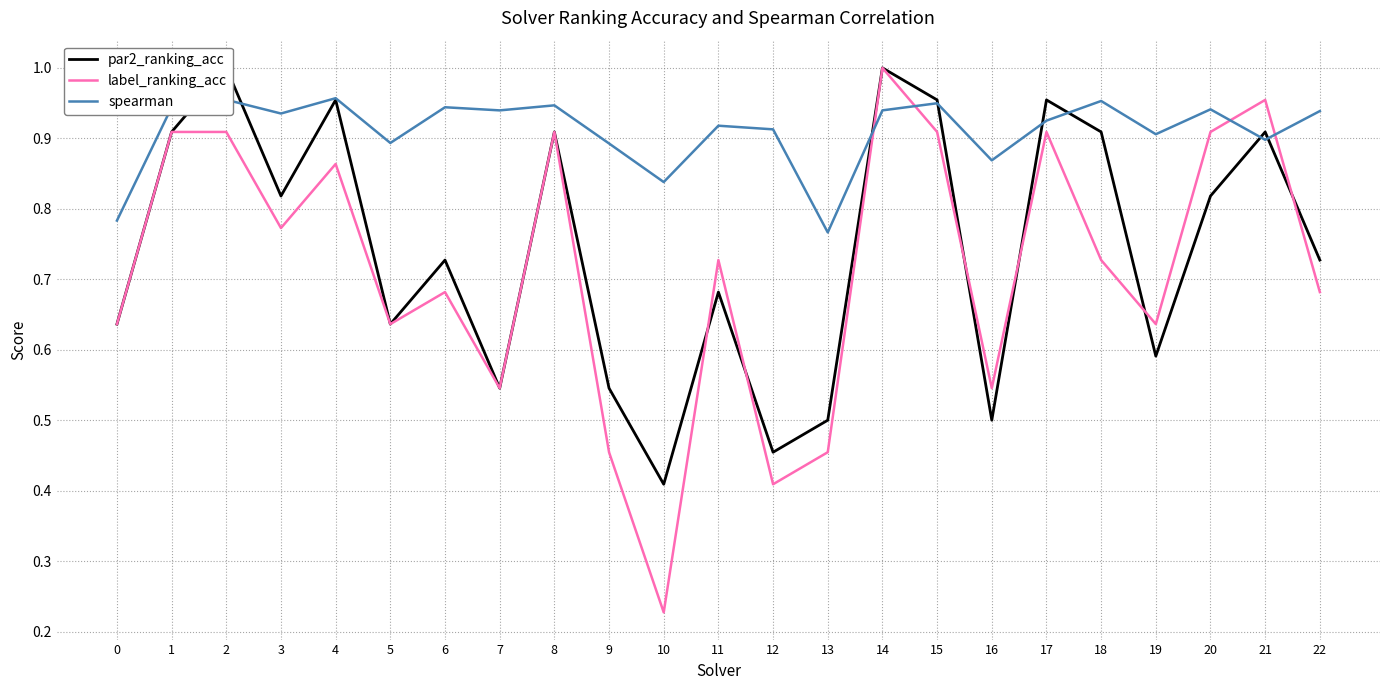

What is the difference between the highest and lowest values at 7?

0.4